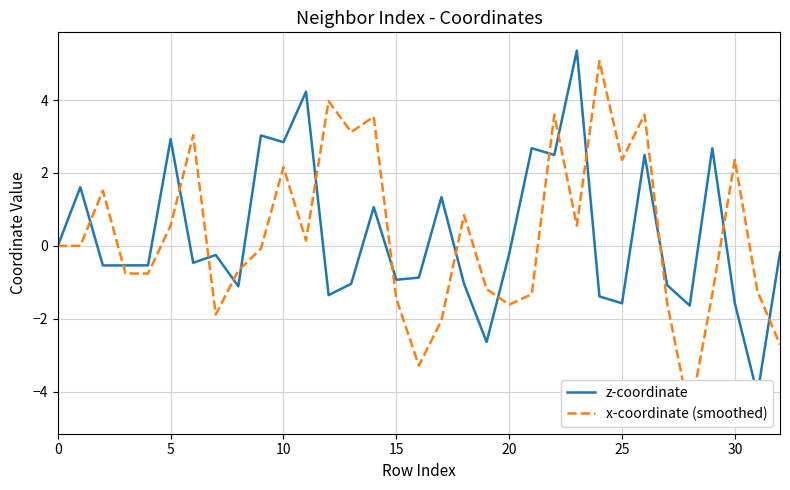

At which category is the sum across all series the highest?

26